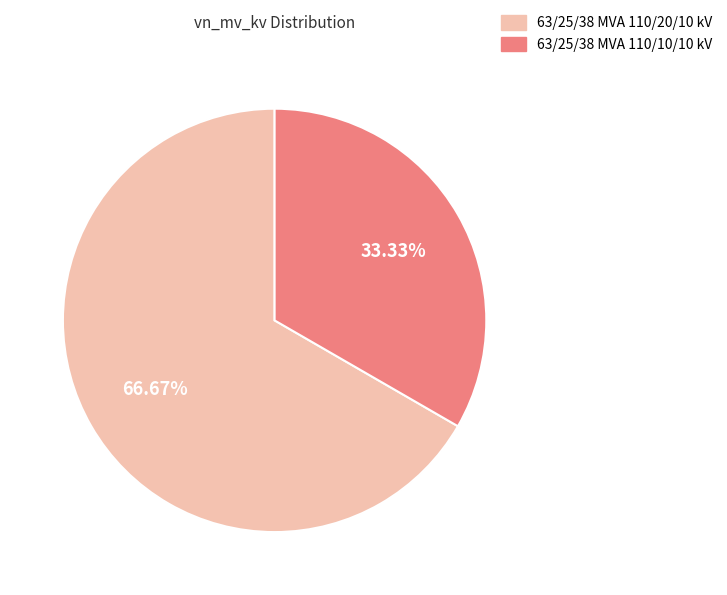

Does any single category account for the majority?

Yes